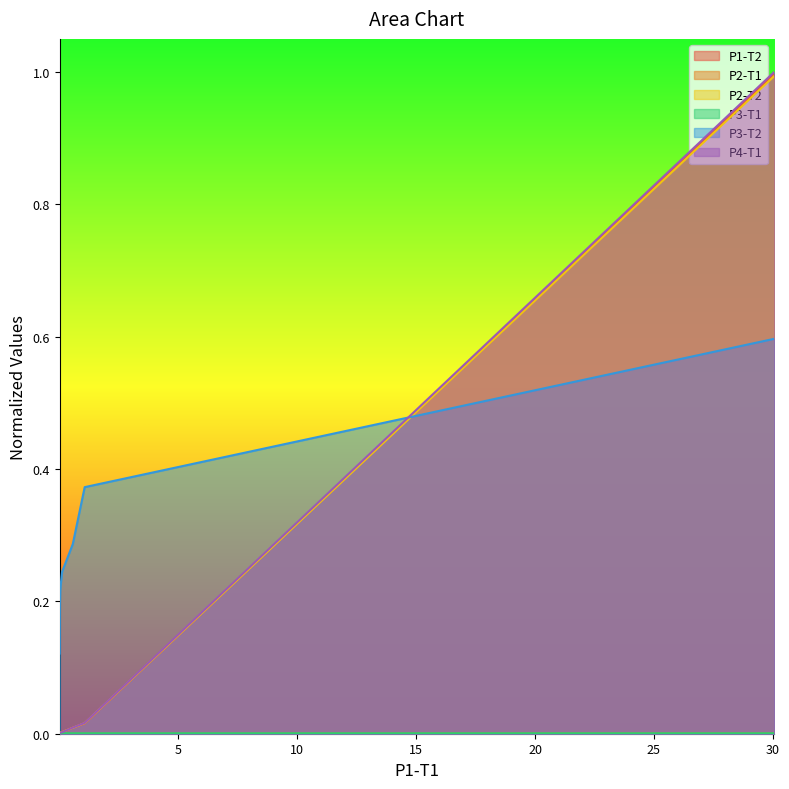

At how many categories does at least one series exceed 0?

11